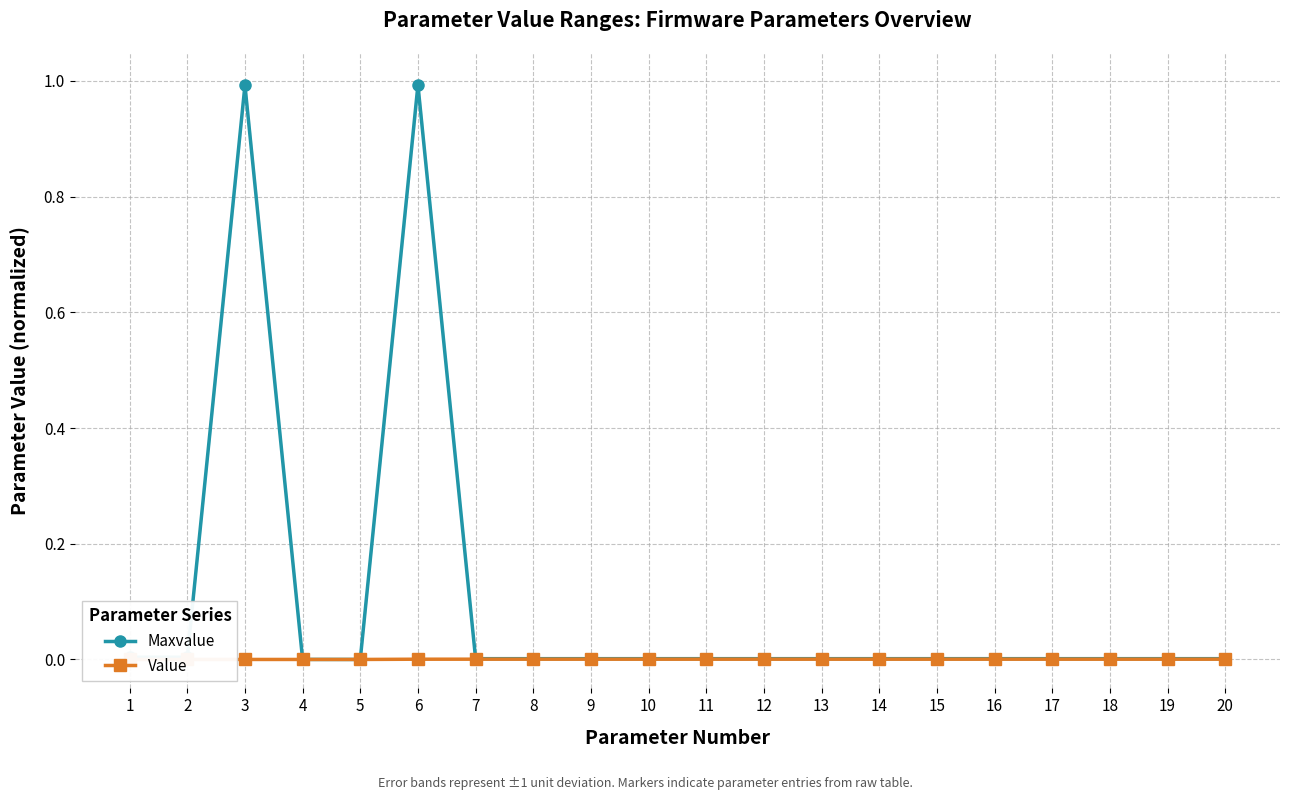

True or false: Maxvalue has more than 0 interior local peaks.

True